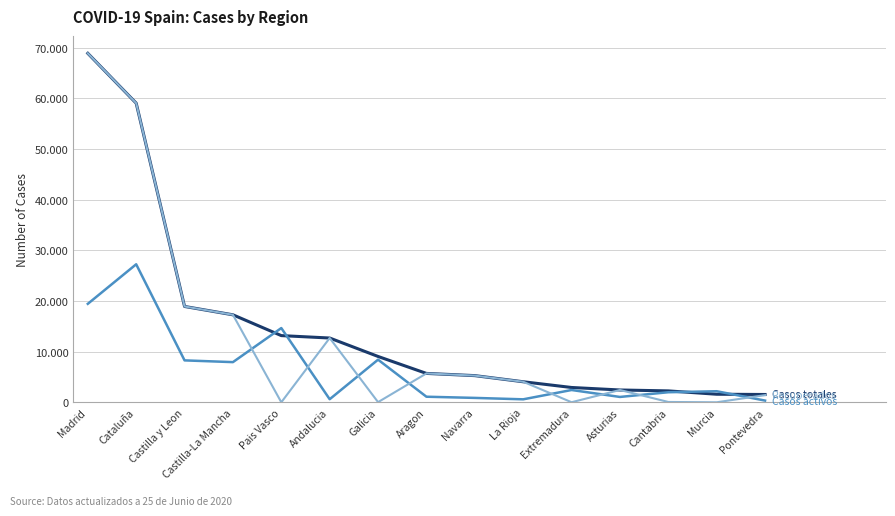

Reading right to left, transcribe all the data shown in this chart.

Casos totales: 1536	1587	2246	2425	2919	4051	5259	5695	9041	12679	13156	17259	18907	59019	68852
Casos activos: 333	2180	1981	1052	2422	583	864	1097	8409	604	14646	7922	8267	27229	19425
Recuperados: 1411	0	62	2425	10	4051	5259	5695	28	12679	0	17259	18907	59019	68852